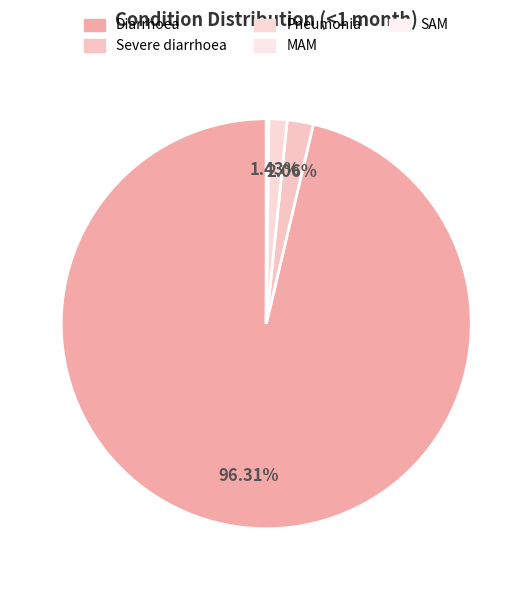

To the nearest percent, what is the average slice percentage?

20%